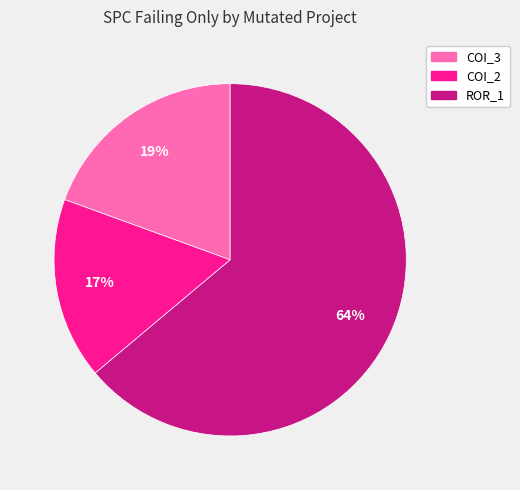

Is there a majority slice in this chart?

Yes